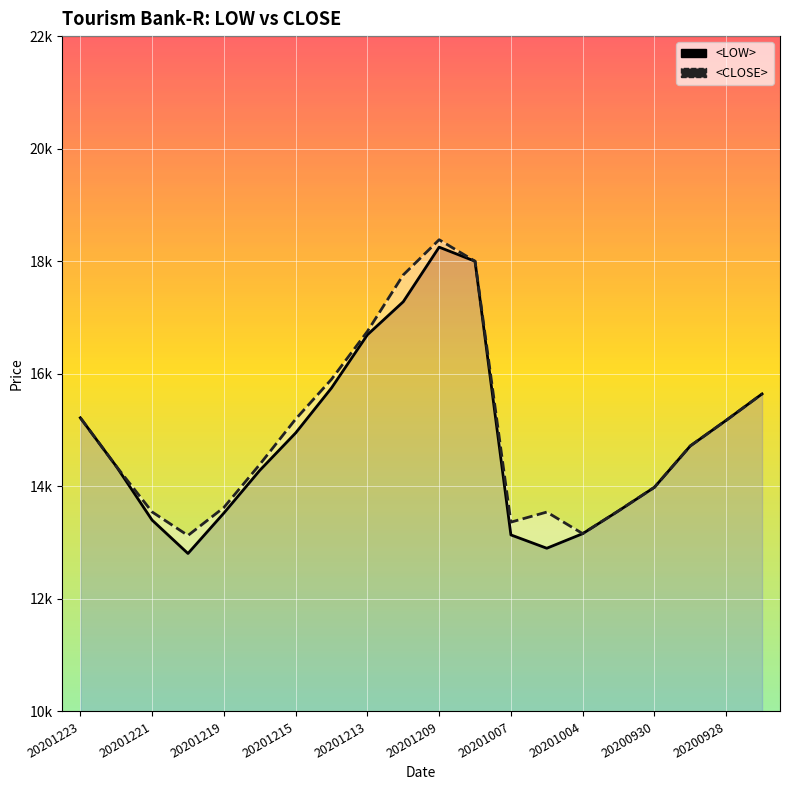

At which label is <CLOSE> closest to 15754?

19